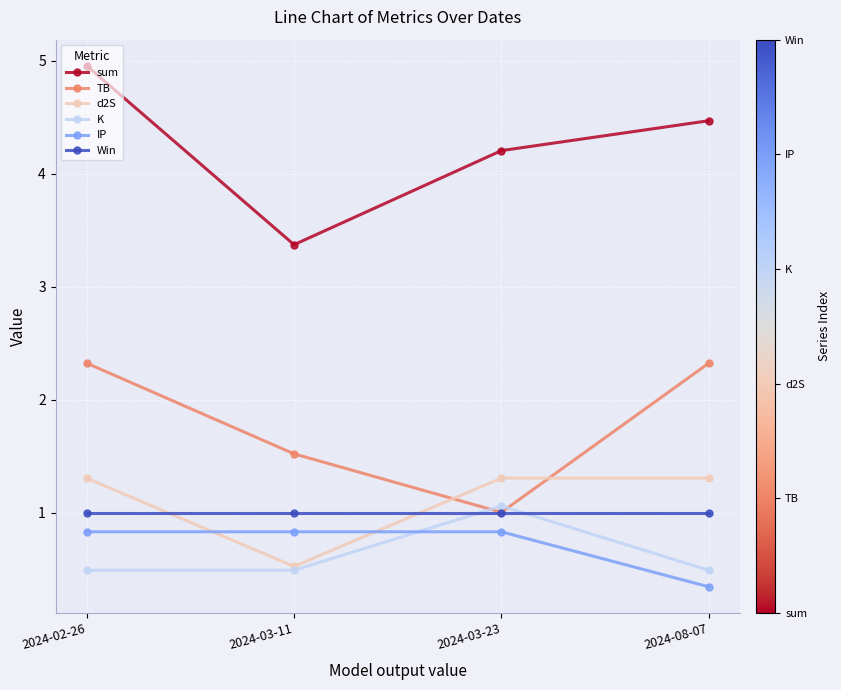

What are all the series names shown in the legend?

sum, TB, d2S, K, IP, Win